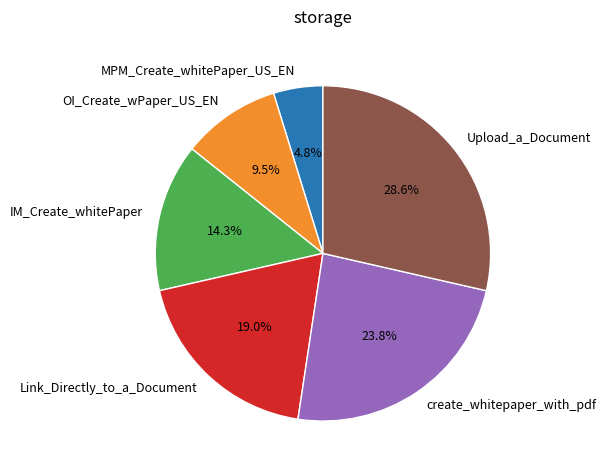

How many slices are in this pie chart?

6